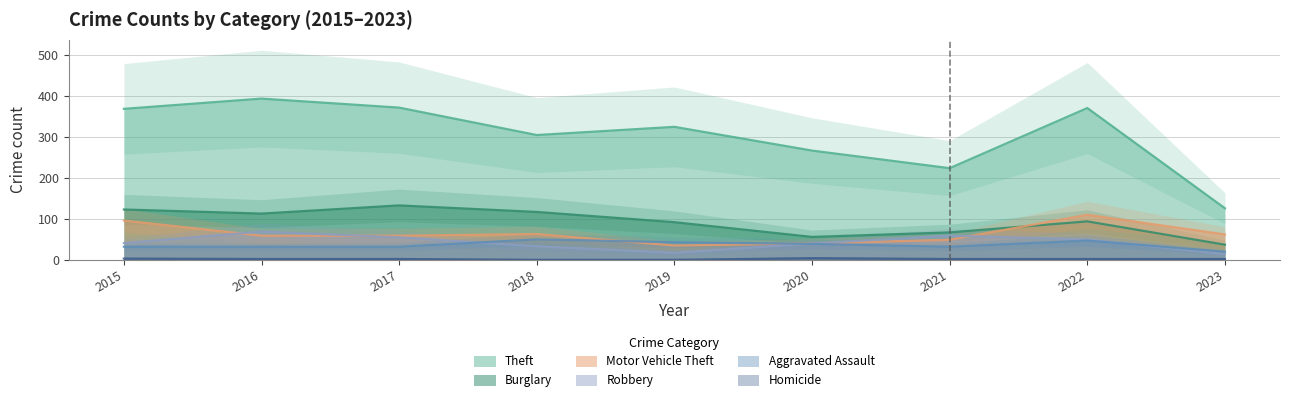

Reading left to right, transcribe all the data shown in this chart.

Theft: 2015=369	2016=394	2017=372	2018=305	2019=325	2020=267	2021=224	2022=371	2023=126
Burglary: 2015=123	2016=113	2017=133	2018=117	2019=92	2020=56	2021=67	2022=94	2023=37
Motor Vehicle Theft: 2015=96	2016=59	2017=59	2018=63	2019=35	2020=40	2021=49	2022=110	2023=62
Robbery: 2015=41	2016=69	2017=55	2018=33	2019=17	2020=40	2021=59	2022=50	2023=14
Aggravated Assault: 2015=32	2016=32	2017=32	2018=50	2019=43	2020=39	2021=32	2022=47	2023=20
Homicide: 2015=3	2016=2	2017=2	2018=0	2019=0	2020=4	2021=2	2022=2	2023=2